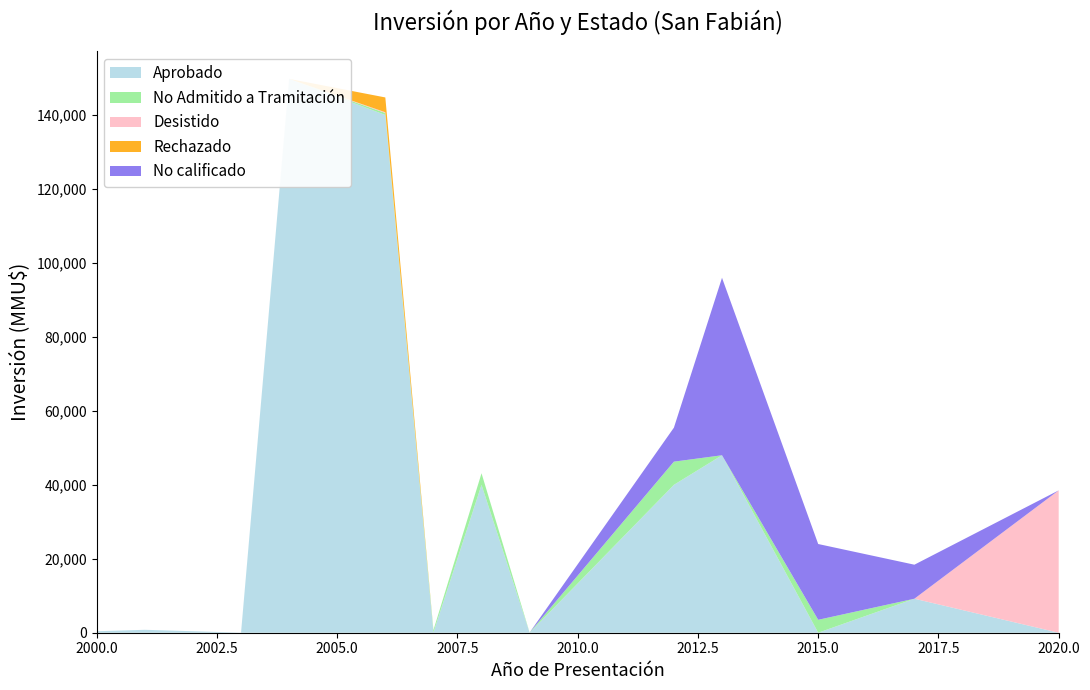

Reading right to left, list all the values displayed in this chart.

Aprobado: 2020=0	2017=9200	2015=0	2013=48000	2012=40000	2009=0	2008=40000	2007=80	2006=140041	2004=149800	2003=17	2001=790	2000=400
No Admitido a Tramitación: 2020=0	2017=0	2015=3494	2013=0	2012=6268	2009=50	2008=3134	2007=624	2006=541	2004=0	2003=0	2001=0	2000=0
Desistido: 2020=38500	2017=0	2015=0	2013=0	2012=0	2009=0	2008=0	2007=0	2006=200	2004=0	2003=0	2001=0	2000=0
Rechazado: 2020=0	2017=0	2015=0	2013=0	2012=0	2009=0	2008=0	2007=0	2006=4000	2004=0	2003=0	2001=0	2000=0
No calificado: 2020=0	2017=9200	2015=20500	2013=48000	2012=9200	2009=0	2008=0	2007=0	2006=0	2004=0	2003=0	2001=0	2000=0